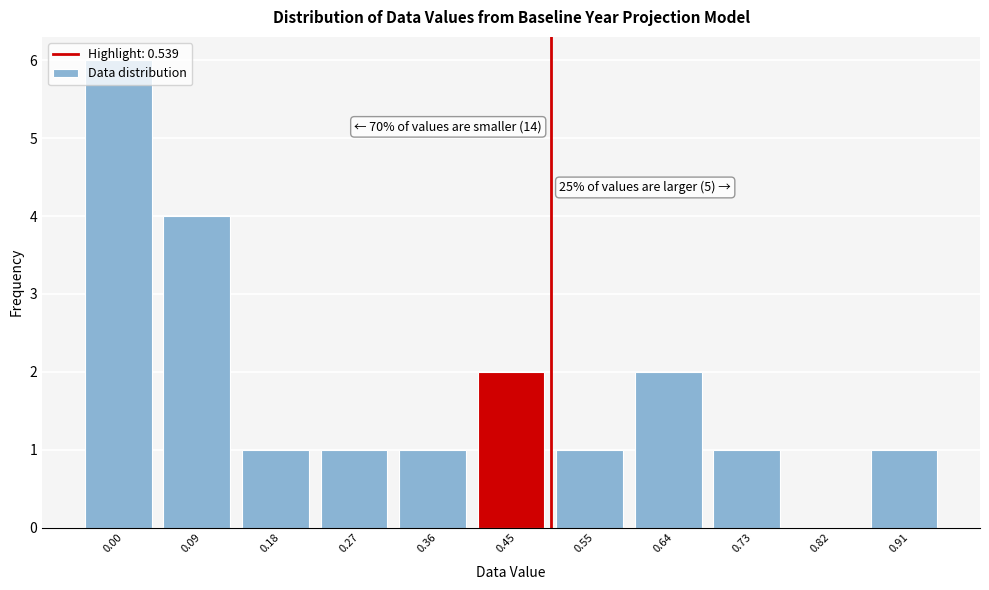

What is the greatest value displayed?

6